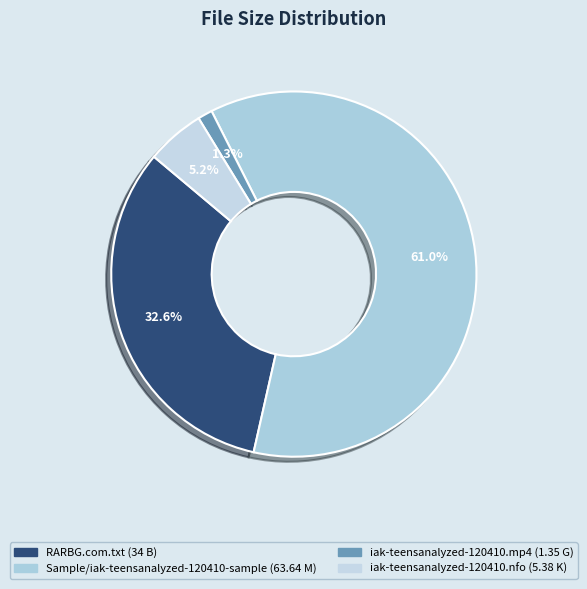

Is it true that iak-teensanalyzed-120410.nfo is 5% of the pie?

True